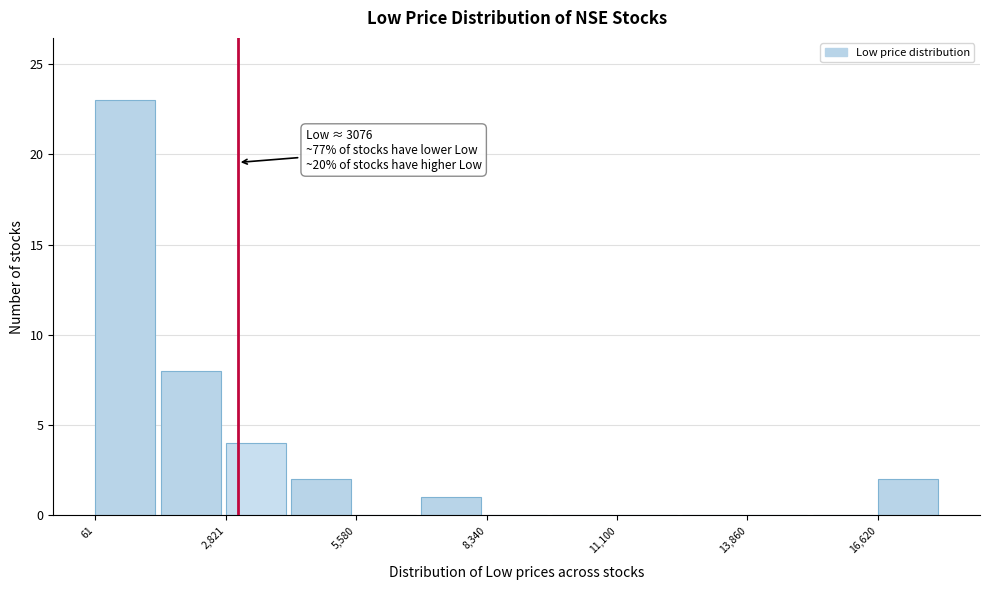

Around what value on the x-axis is the tallest bar? Give the approximate position of its centre, as read against the axis.

500